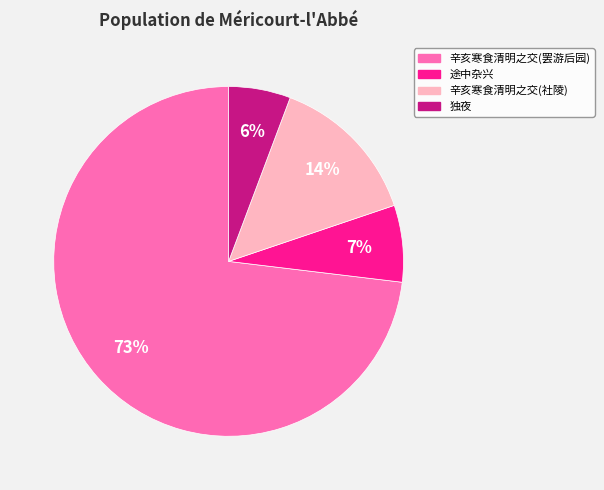

To the nearest percent, what percentage of the pie is 独夜?

6%